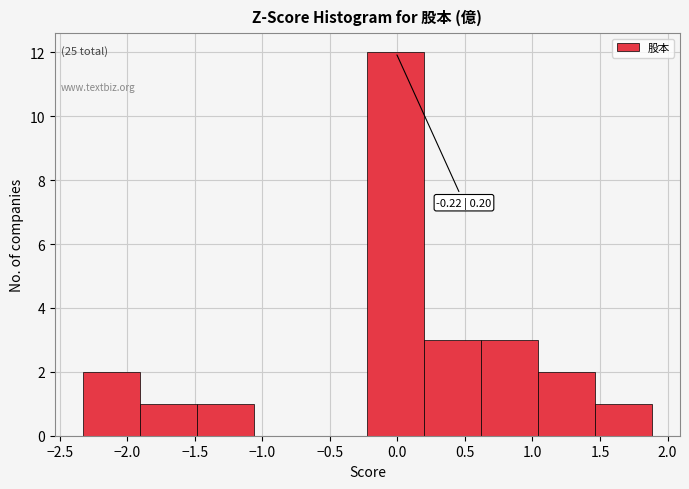

Over which range of the x-axis is the bar tallest?

-0.20 to 0.20